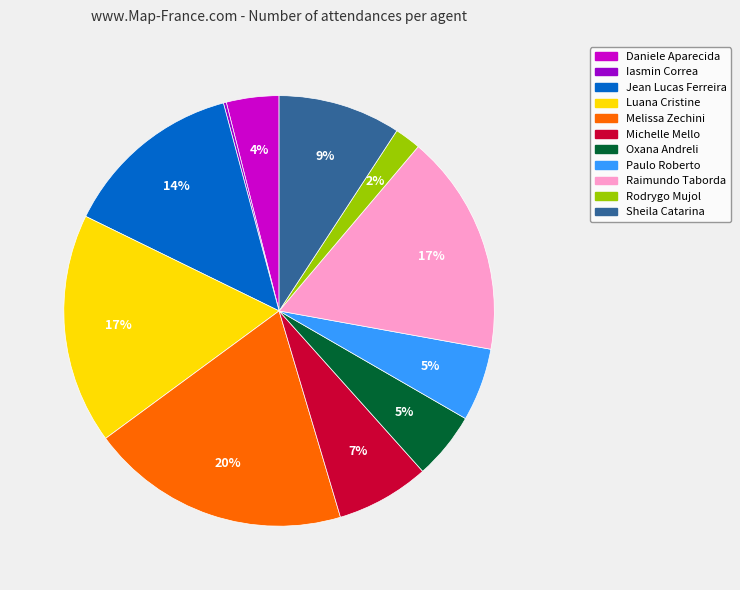

To the nearest percent, what is the average slice percentage?

9%